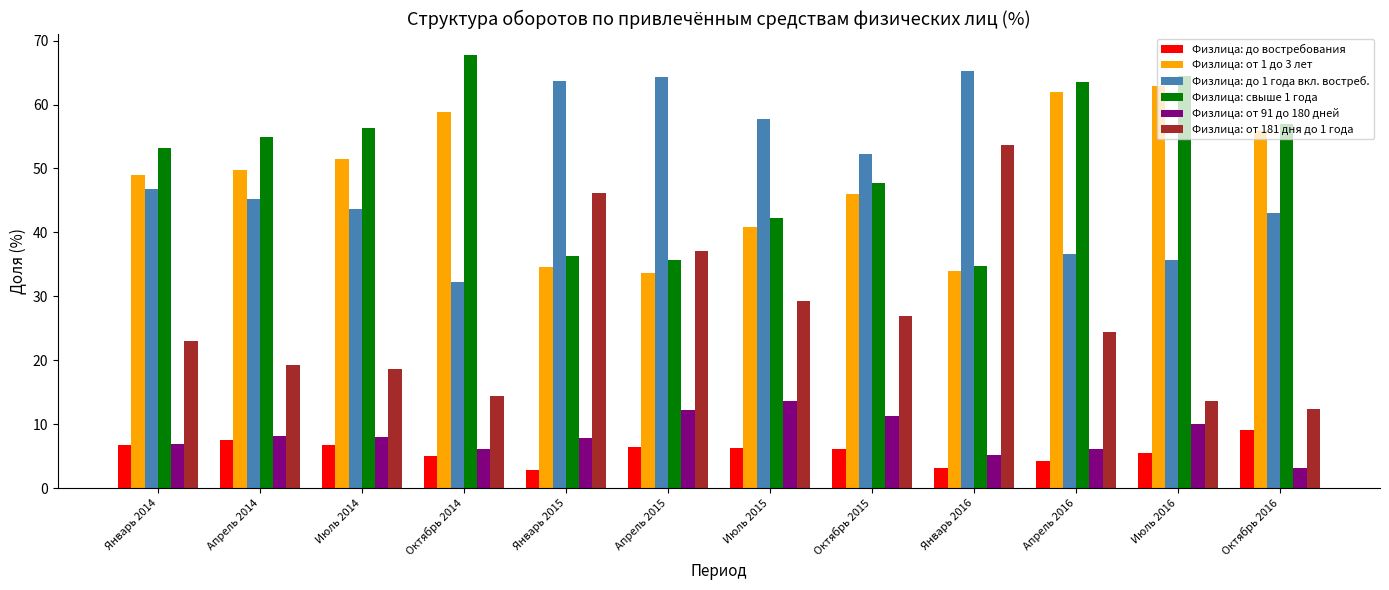

What value does the Физлица: до востребования series have at Апрель 2015?

6.4